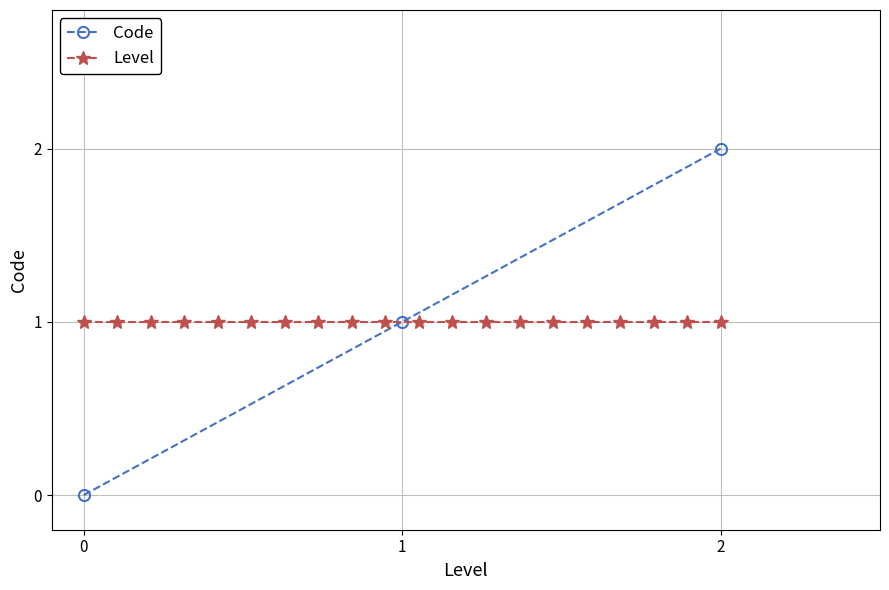

The value of Code at 0 is -1. True or false?

False